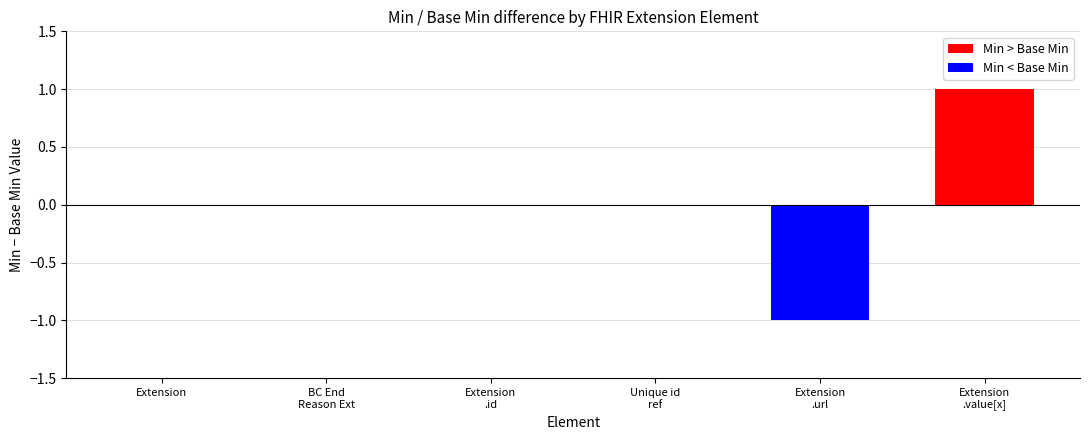

True or false: the data shows 0 at Extension
.id.

True